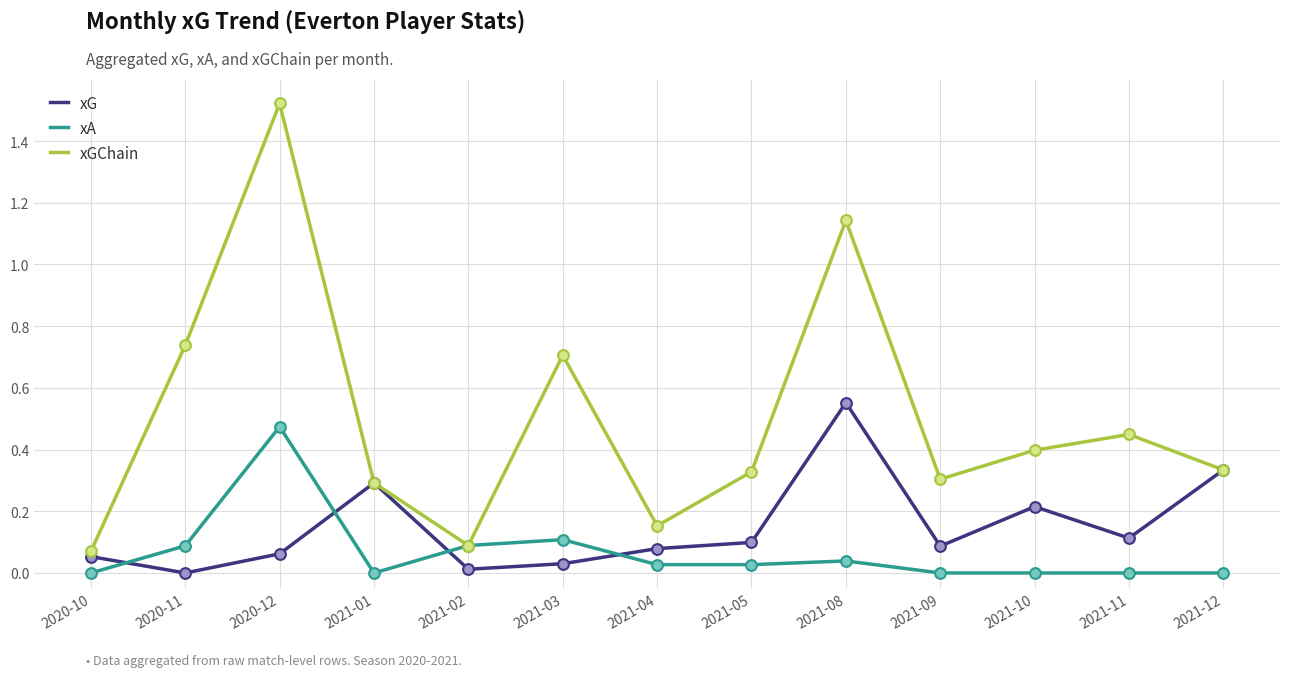

Which series changed the most between 2020-12 and 2021-10?

xGChain